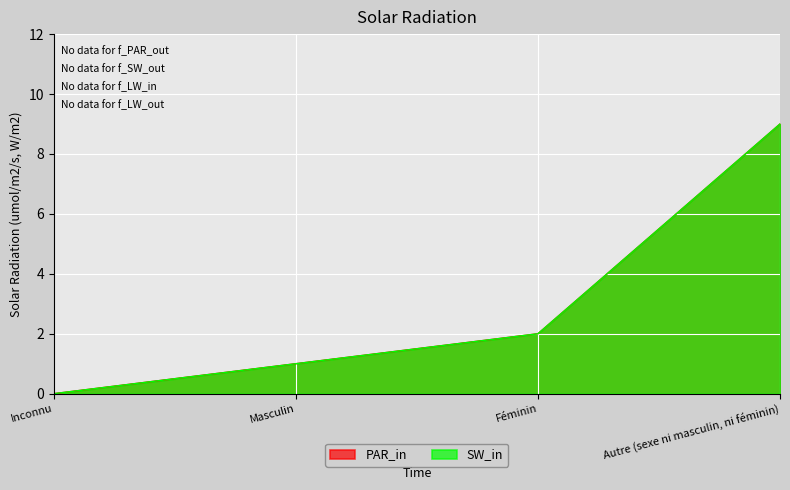

Rank the categories by SW_in value from highest to lowest.

Autre (sexe ni masculin, ni féminin), Féminin, Masculin, Inconnu